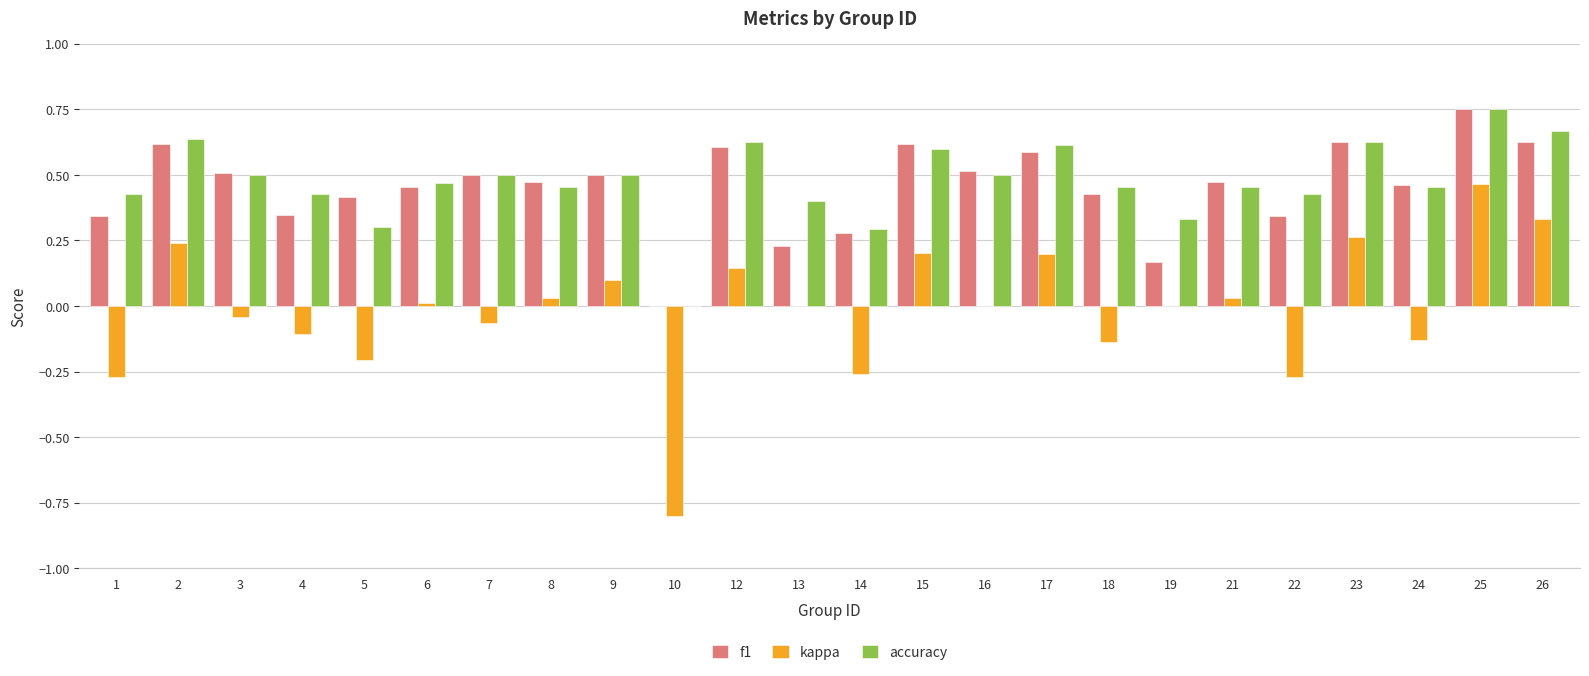

How many data points in f1 are above 0?

23